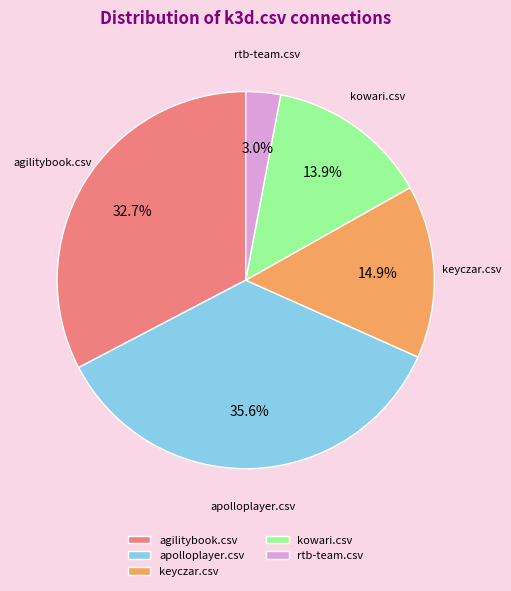

What is the ratio of the value at keyczar.csv to the value at agilitybook.csv?

0.5